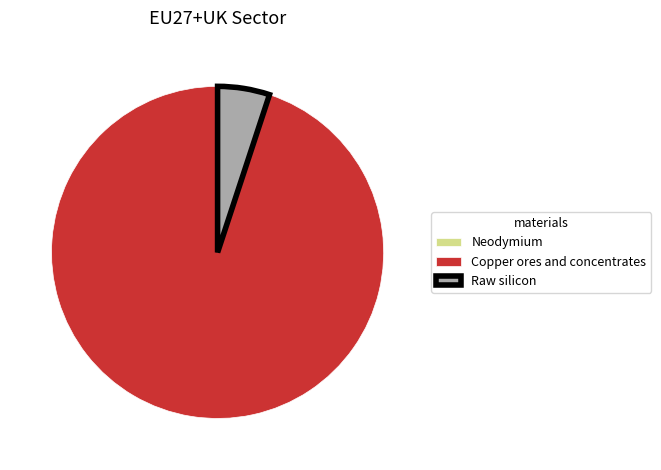

Which category has the biggest portion of the pie?

Copper ores and concentrates